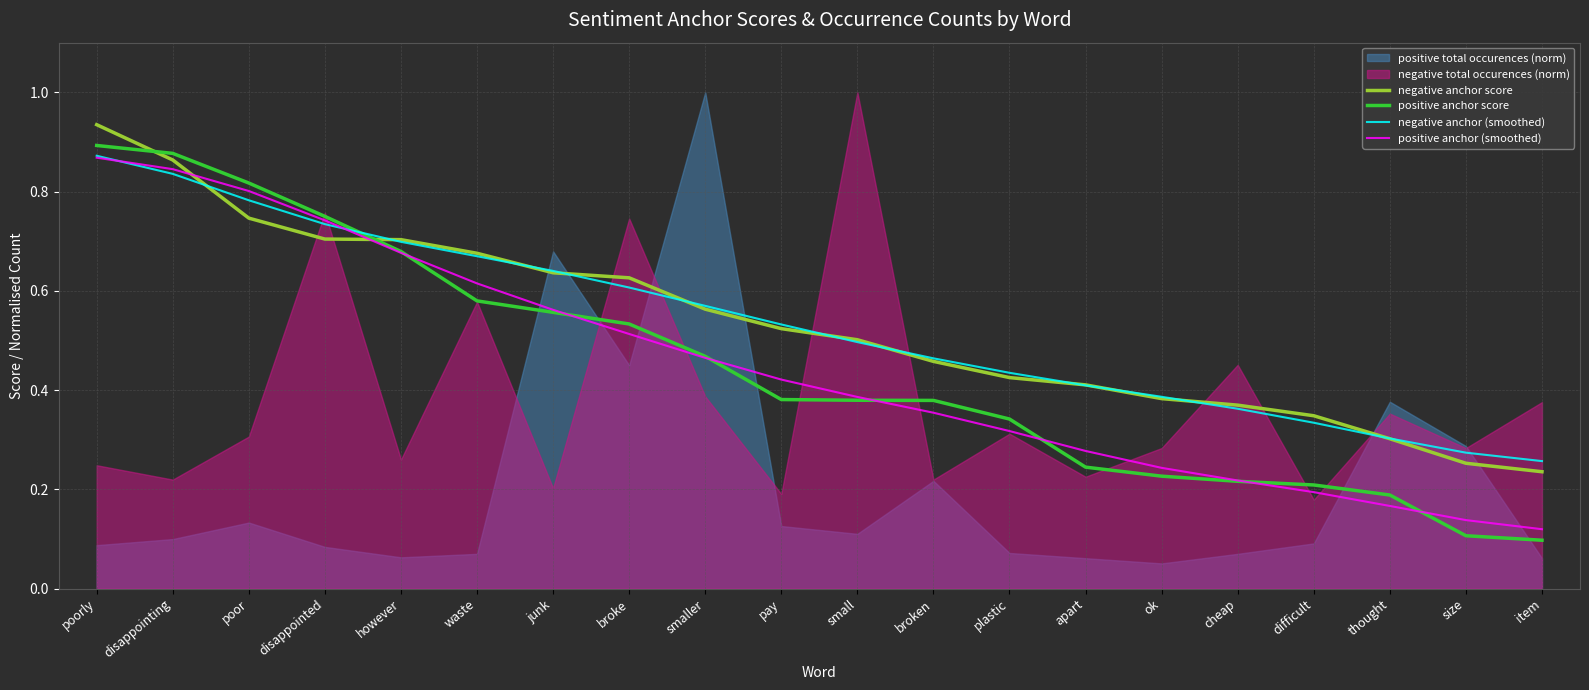

Between which two adjacent categories do negative anchor (smoothed) and negative anchor score first intersect?

disappointing and poor